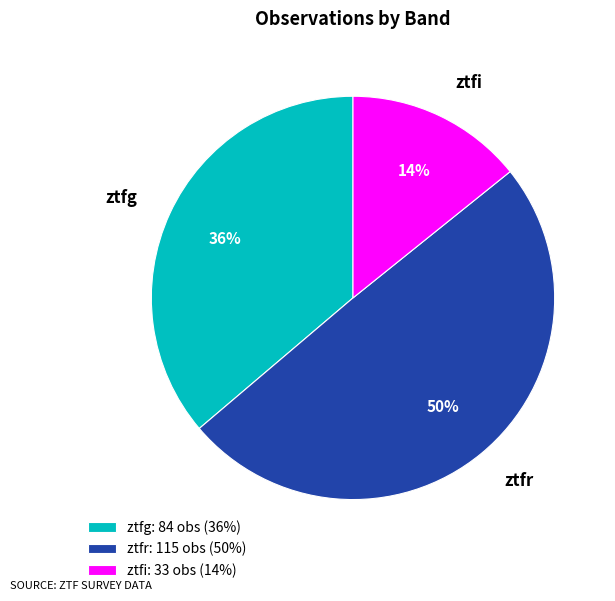

What percentage is the ztfg slice, to the nearest percent?

36%